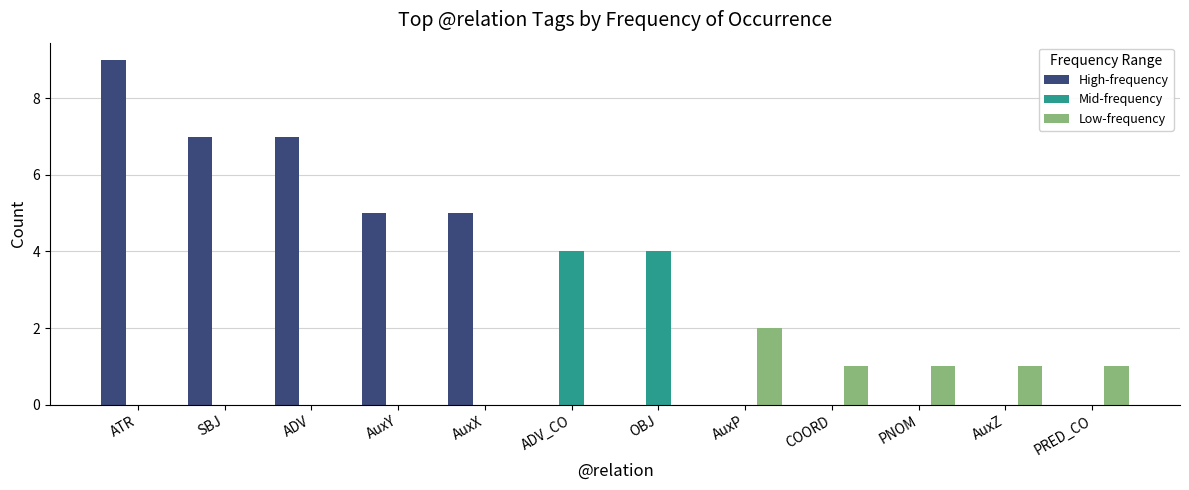

Between AuxX and AuxZ, which series saw the biggest shift?

High-frequency